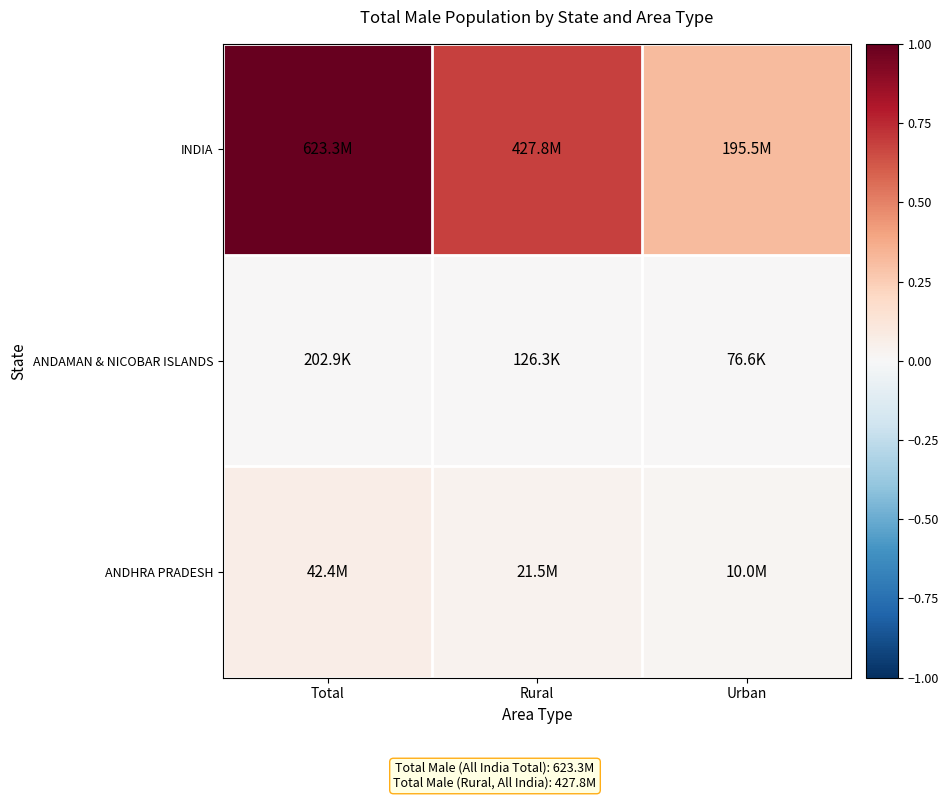

Which series has the largest total across all categories?

INDIA